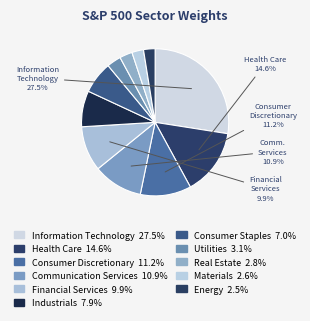

To the nearest percent, what is the difference between the largest and smallest slice percentages?

25%